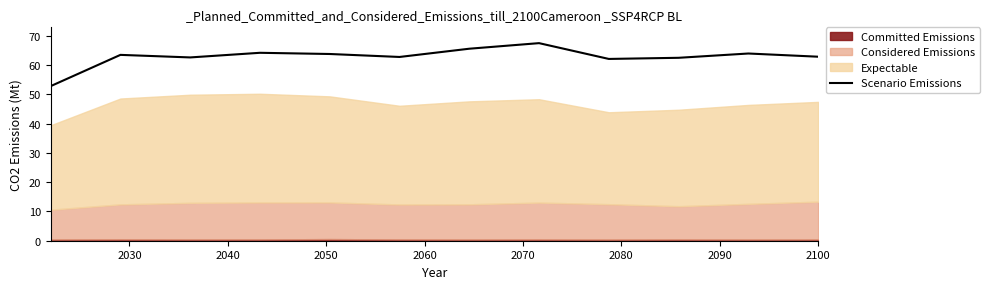

What is the minimum value for Scenario Emissions?

52.8